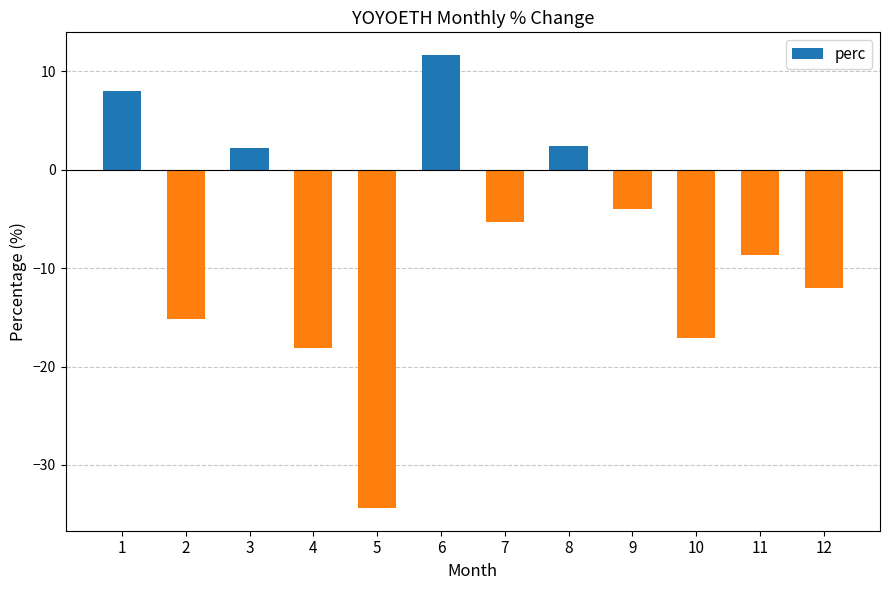

Is it true that the value at 4 is -30.5?

False